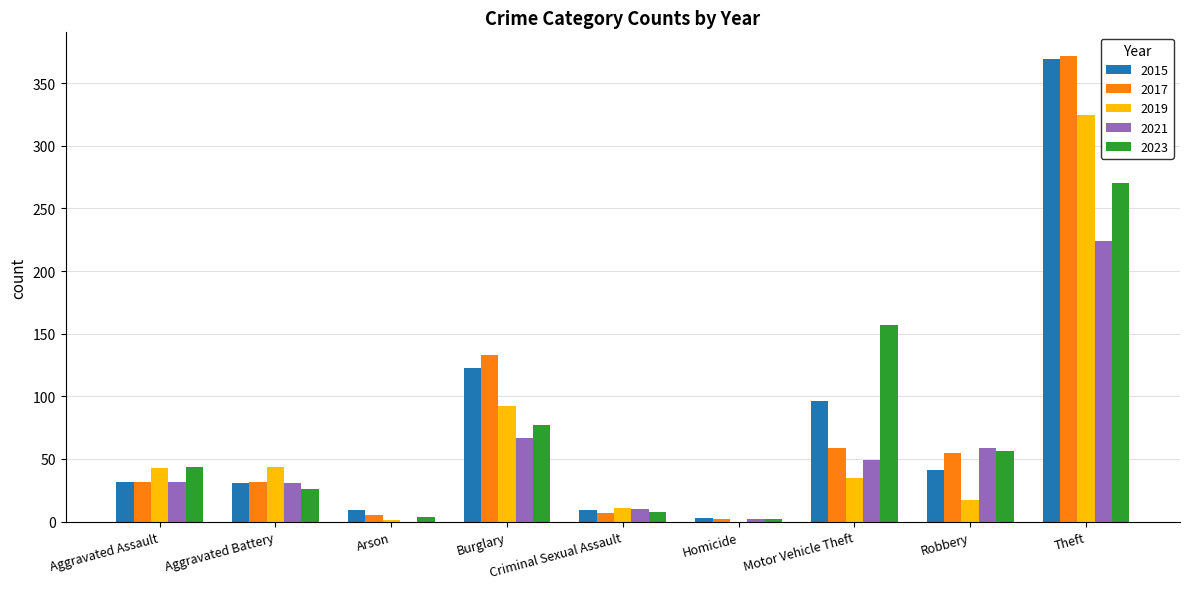

Which series has the largest range (max minus min)?

2017